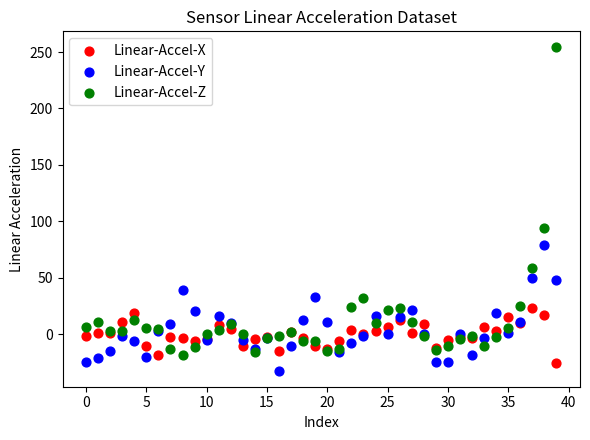

Across all series, what Y value is closest to 111?

94